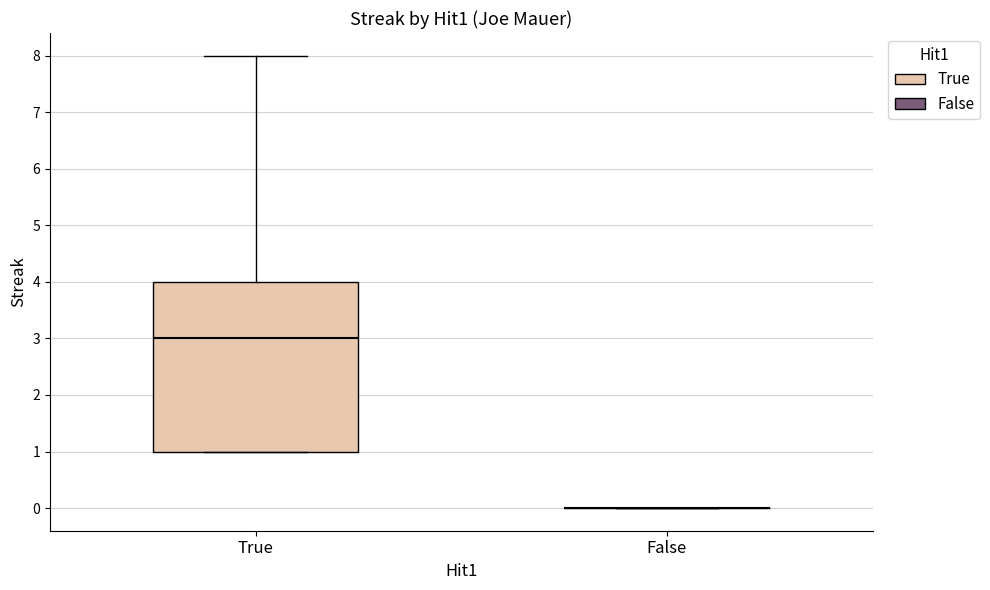

Where is the upper edge of the box for True on the y-axis? The values are not printed on the chart, so give them approximately, as read against the axis.

4